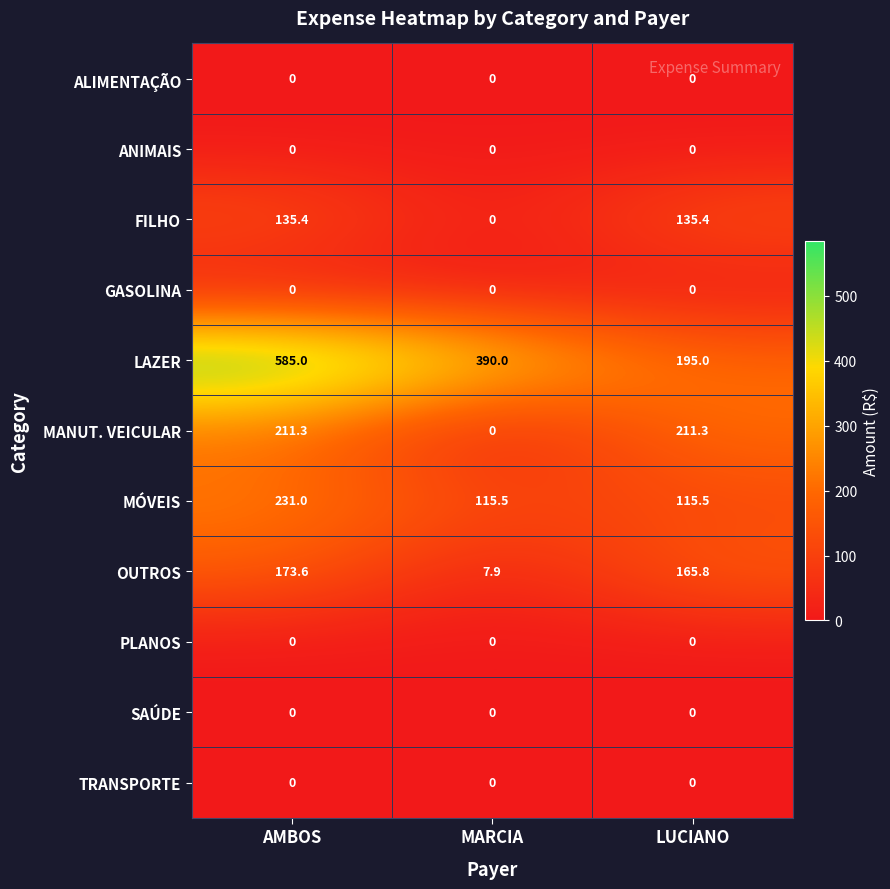

How many categories are shown in the chart?

3